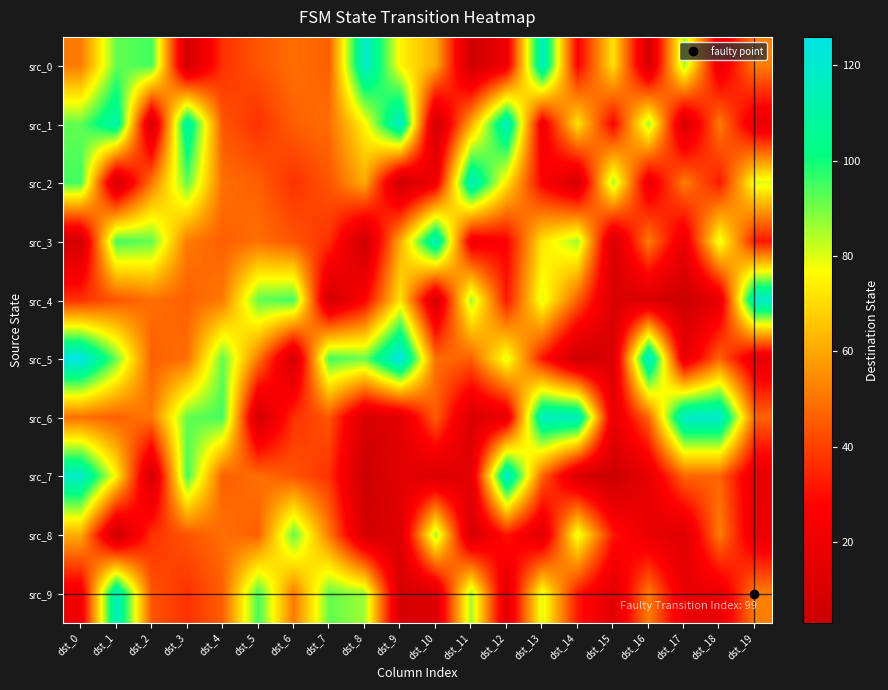

Reading left to right, extract all data points from this chart.

src_0: dst_0=51	dst_1=92	dst_2=95	dst_3=6	dst_4=37	dst_5=44	dst_6=49	dst_7=46	dst_8=119	dst_9=75	dst_10=61	dst_11=4	dst_12=21	dst_13=117	dst_14=27	dst_15=72	dst_16=8	dst_17=86	dst_18=18	dst_19=52
src_1: dst_0=92	dst_1=112	dst_2=6	dst_3=112	dst_4=44	dst_5=37	dst_6=46	dst_7=49	dst_8=75	dst_9=119	dst_10=4	dst_11=61	dst_12=117	dst_13=21	dst_14=72	dst_15=27	dst_16=86	dst_17=8	dst_18=52	dst_19=18
src_2: dst_0=95	dst_1=6	dst_2=51	dst_3=92	dst_4=49	dst_5=46	dst_6=37	dst_7=44	dst_8=61	dst_9=4	dst_10=21	dst_11=117	dst_12=72	dst_13=27	dst_14=8	dst_15=86	dst_16=18	dst_17=52	dst_18=32	dst_19=80
src_3: dst_0=6	dst_1=95	dst_2=92	dst_3=51	dst_4=46	dst_5=49	dst_6=44	dst_7=37	dst_8=4	dst_9=61	dst_10=117	dst_11=21	dst_12=27	dst_13=72	dst_14=86	dst_15=8	dst_16=52	dst_17=18	dst_18=80	dst_19=32
src_4: dst_0=37	dst_1=44	dst_2=49	dst_3=46	dst_4=51	dst_5=92	dst_6=95	dst_7=6	dst_8=27	dst_9=72	dst_10=8	dst_11=86	dst_12=32	dst_13=80	dst_14=46	dst_15=10	dst_16=10	dst_17=3	dst_18=17	dst_19=120
src_5: dst_0=126	dst_1=91	dst_2=46	dst_3=49	dst_4=92	dst_5=51	dst_6=6	dst_7=95	dst_8=91	dst_9=126	dst_10=49	dst_11=46	dst_12=80	dst_13=32	dst_14=3	dst_15=10	dst_16=120	dst_17=17	dst_18=47	dst_19=17
src_6: dst_0=49	dst_1=46	dst_2=51	dst_3=92	dst_4=95	dst_5=6	dst_6=37	dst_7=44	dst_8=10	dst_9=14	dst_10=46	dst_11=10	dst_12=17	dst_13=117	dst_14=117	dst_15=17	dst_16=47	dst_17=120	dst_18=120	dst_19=47
src_7: dst_0=119	dst_1=75	dst_2=6	dst_3=95	dst_4=46	dst_5=49	dst_6=44	dst_7=37	dst_8=3	dst_9=15	dst_10=10	dst_11=15	dst_12=120	dst_13=47	dst_14=10	dst_15=3	dst_16=17	dst_17=47	dst_18=47	dst_19=17
src_8: dst_0=61	dst_1=4	dst_2=37	dst_3=44	dst_4=49	dst_5=46	dst_6=92	dst_7=51	dst_8=8	dst_9=11	dst_10=86	dst_11=8	dst_12=32	dst_13=13	dst_14=80	dst_15=32	dst_16=18	dst_17=12	dst_18=52	dst_19=18
src_9: dst_0=21	dst_1=117	dst_2=44	dst_3=37	dst_4=46	dst_5=95	dst_6=51	dst_7=92	dst_8=86	dst_9=8	dst_10=11	dst_11=86	dst_12=13	dst_13=80	dst_14=32	dst_15=13	dst_16=52	dst_17=18	dst_18=18	dst_19=52